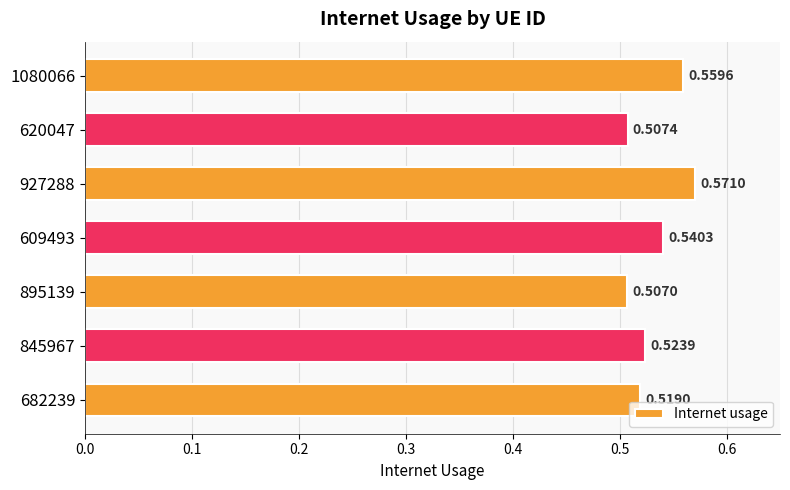

What is the sum of all values?

3.7